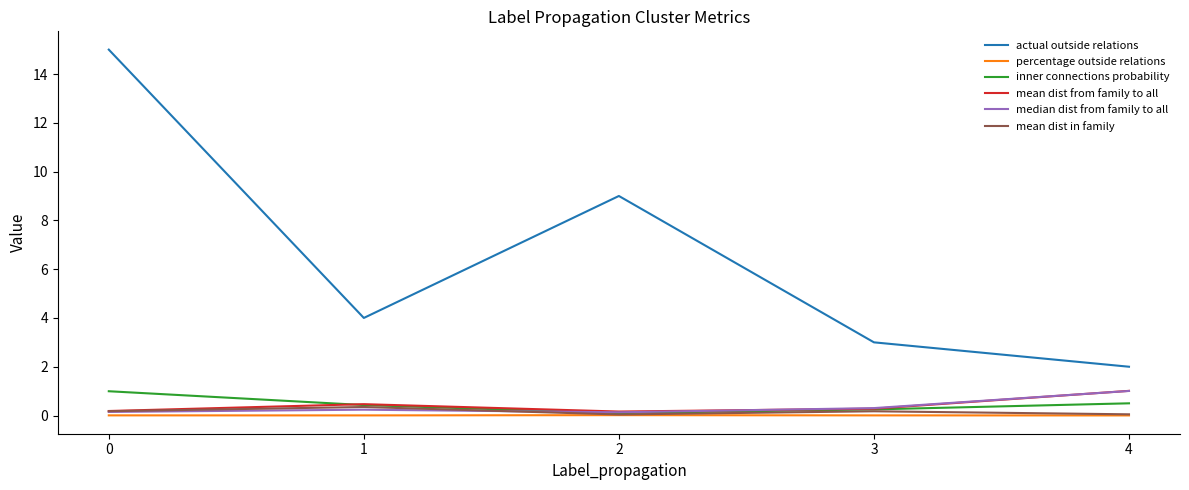

What is the total value across all series at 4?

4.6